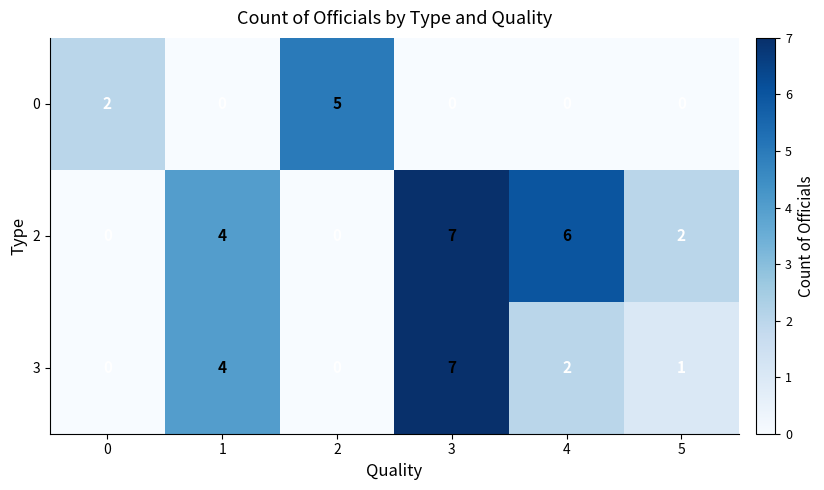

Rank the series by their average value, from highest to lowest.

2, 3, 0